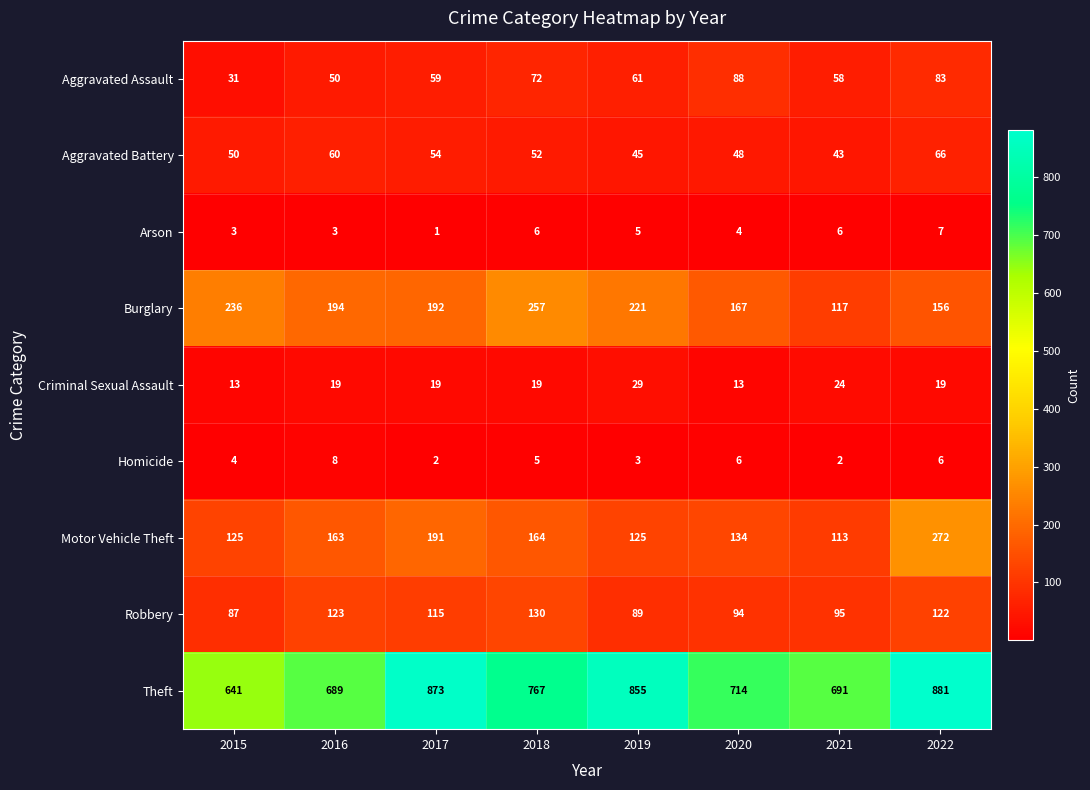

What is the approximate value of Motor Vehicle Theft at 2016?

163